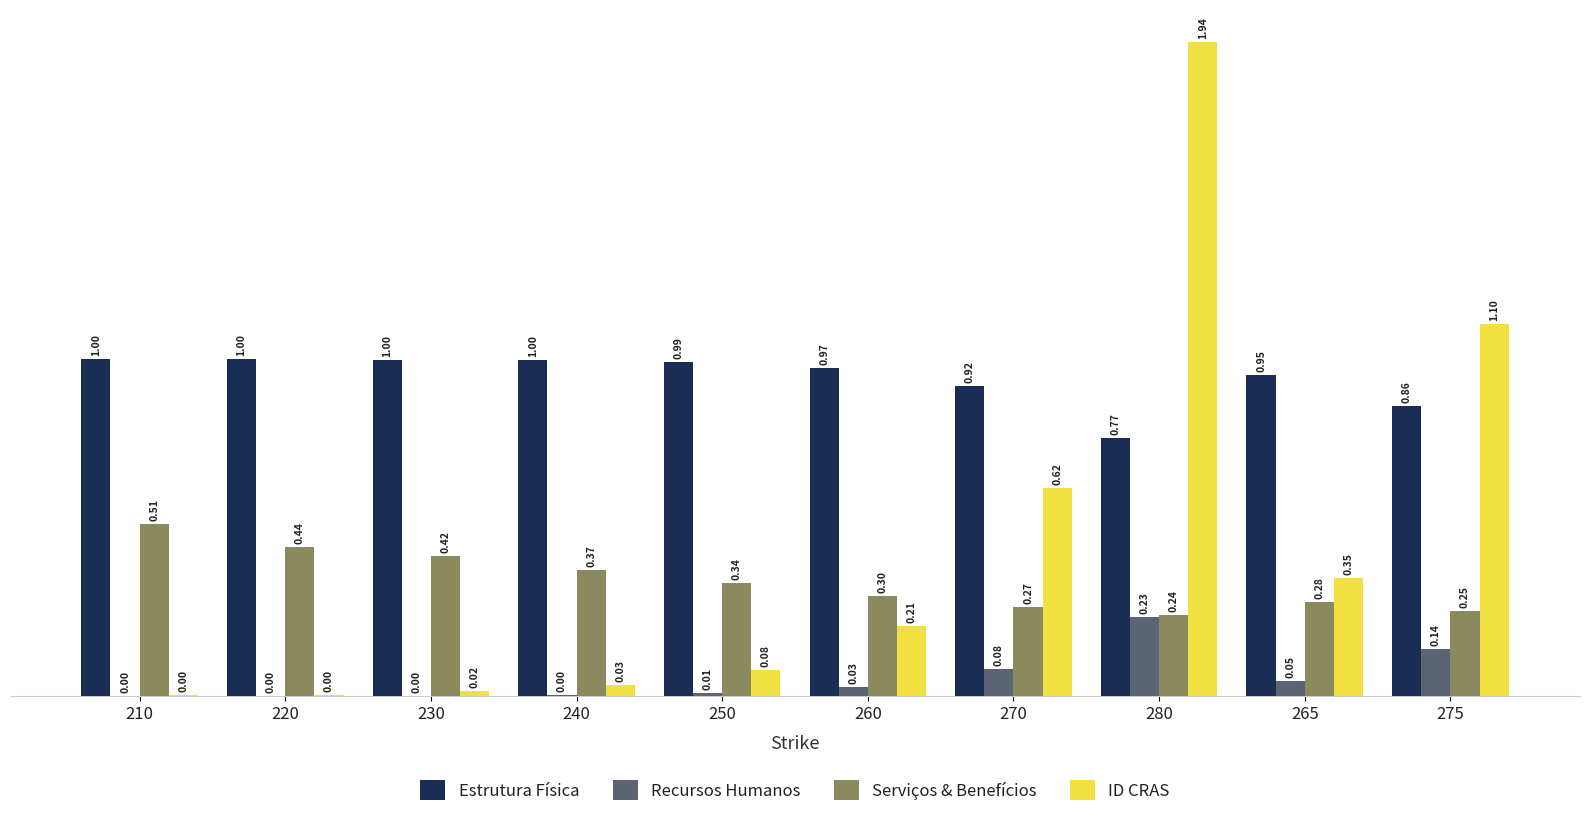

How many Serviços & Benefícios values are between 0 and 1?

10